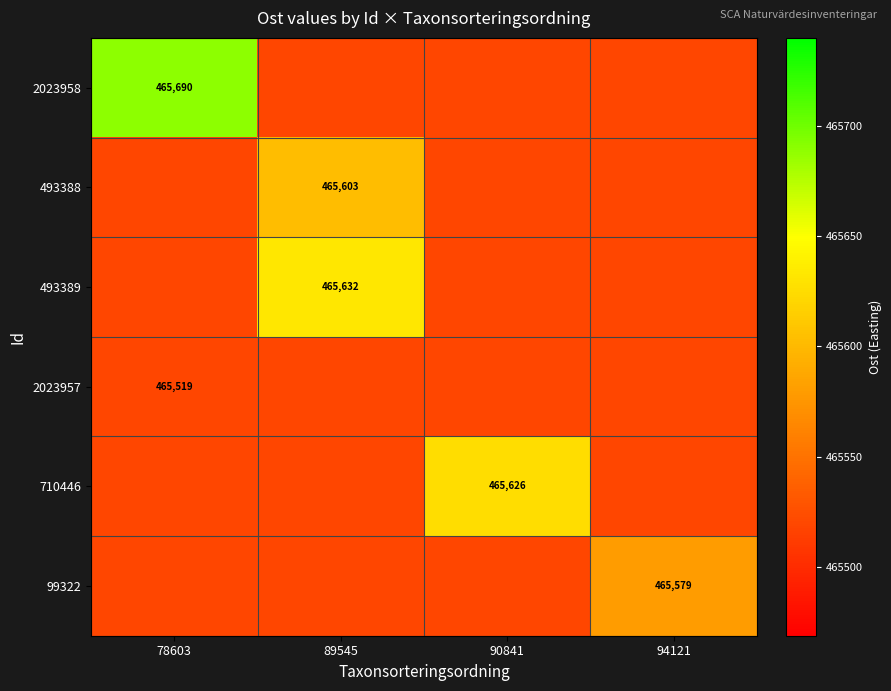

Which category has the lowest value across all series?

89545